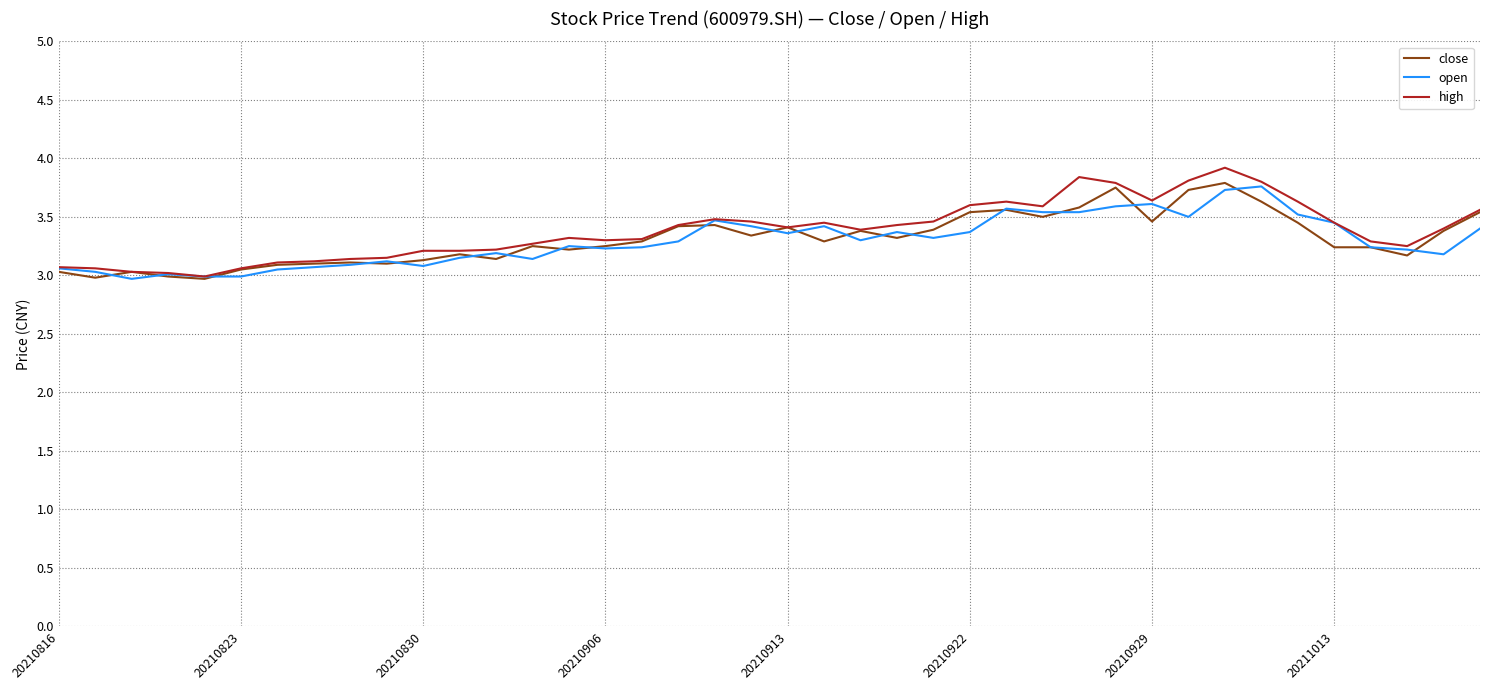

Which series has the largest range (max minus min)?

high